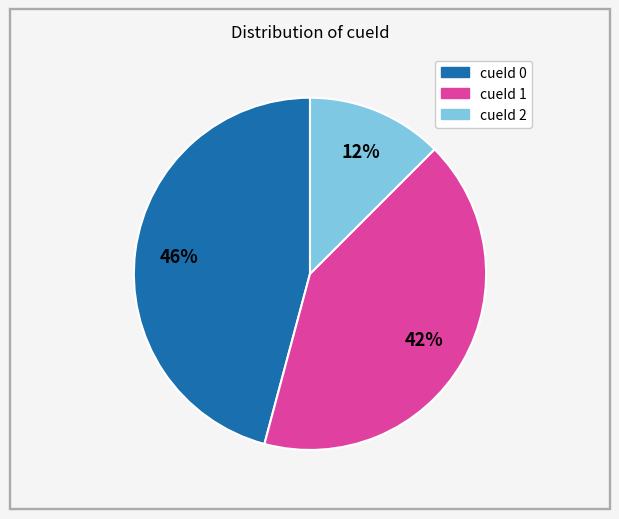

To the nearest percent, what is the combined percentage of cueId 2 and cueId 1?

54%